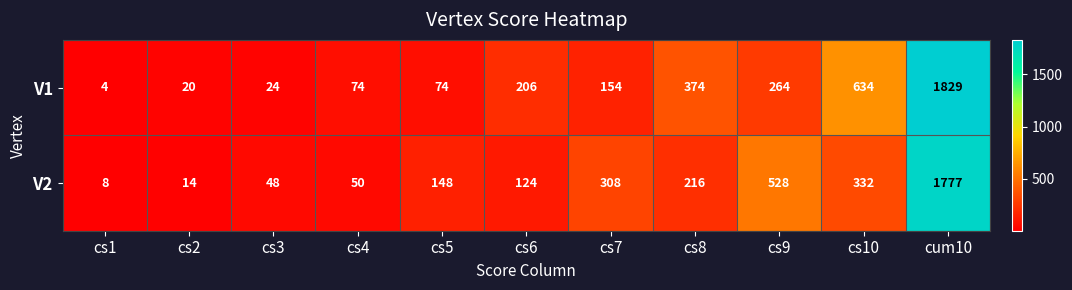

How many categories are shown in the chart?

11